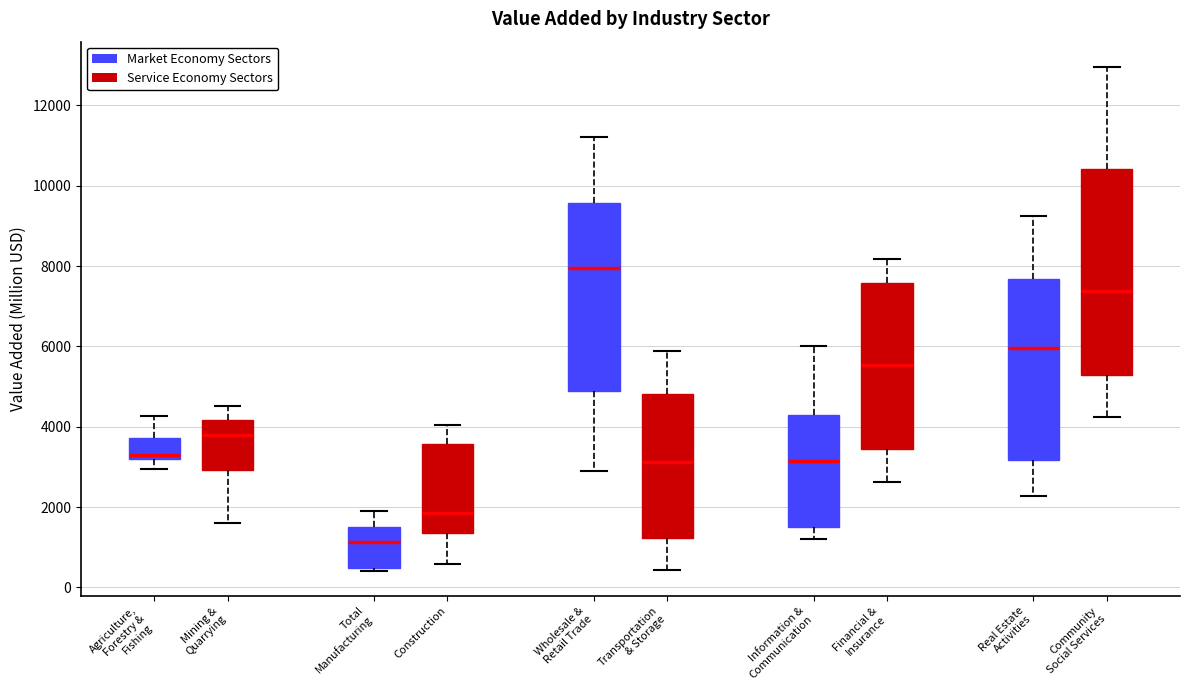

Which box's median line is the lowest?

Total Manufacturing (Market Economy Sectors)